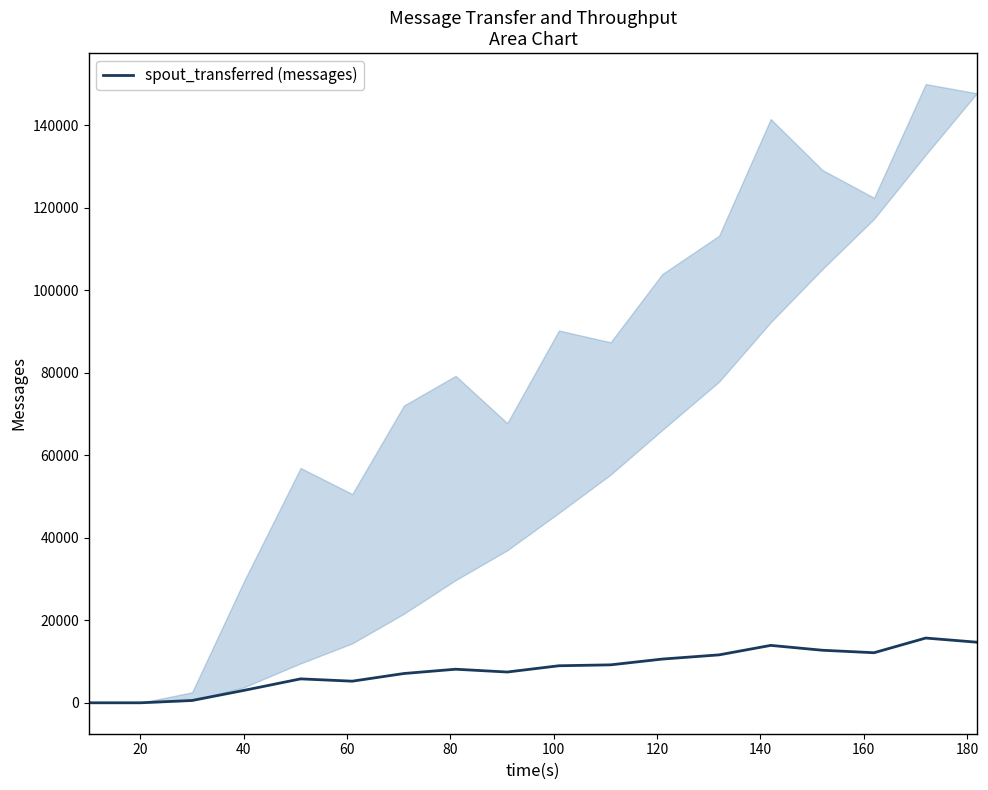

How many lines are shown in the chart?

1